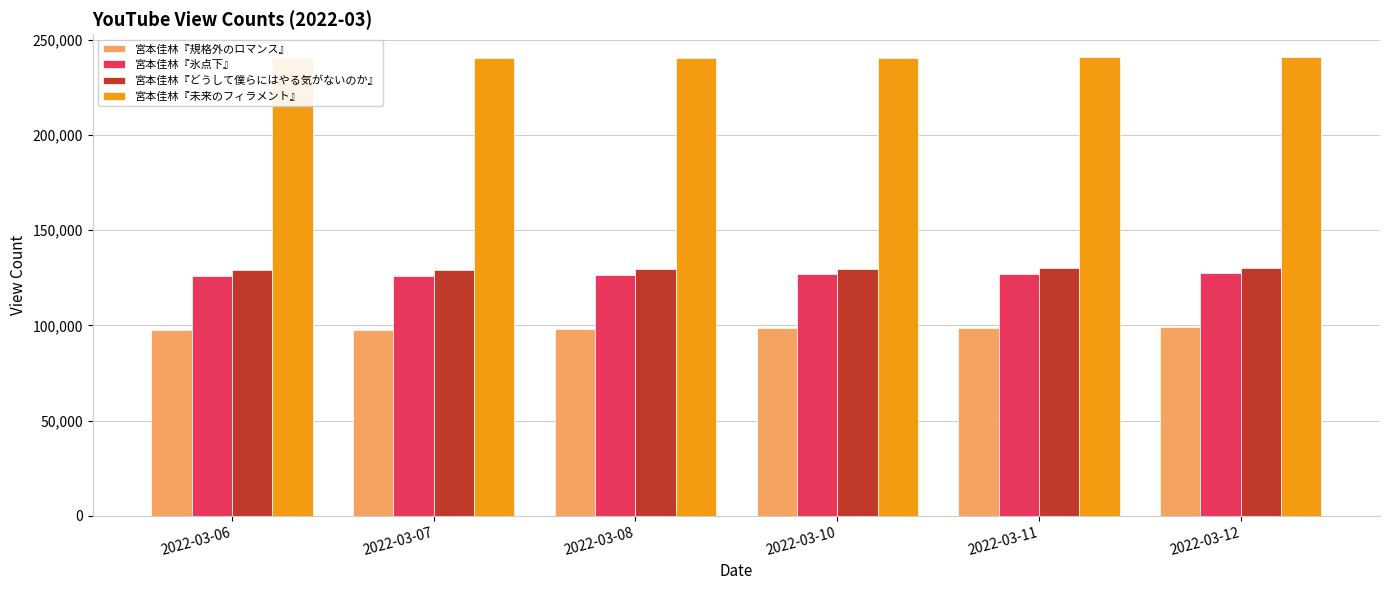

What is the difference between the second highest and minimum values in the 宮本佳林『どうして僕らにはやる気がないのか』 series?

1021